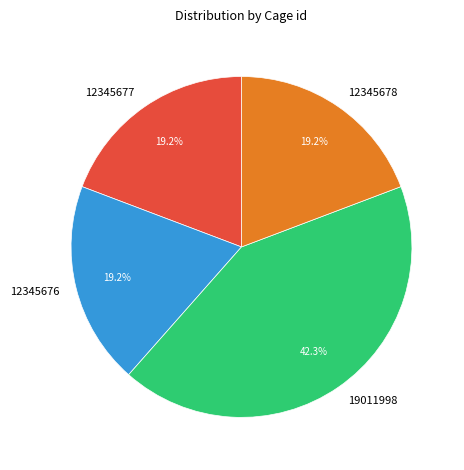

Which category has the biggest portion of the pie?

19011998